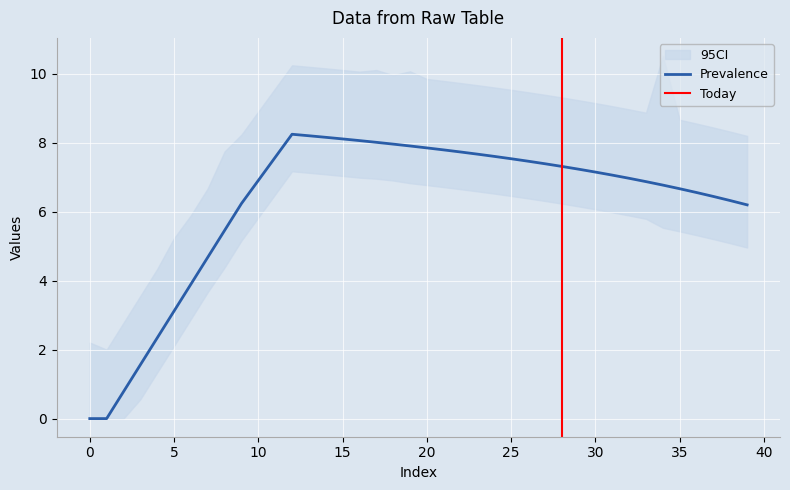

The value of Prevalence at 30 is 7.2. True or false?

True